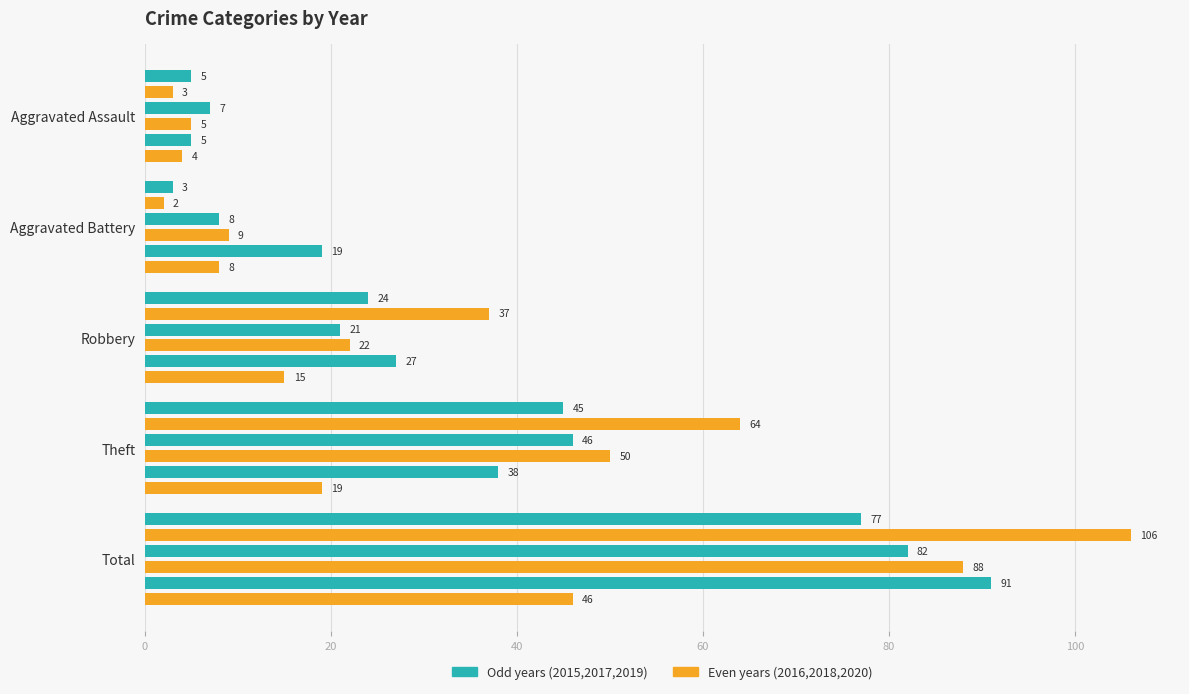

Which category has the highest value in the 2020 series?

Total